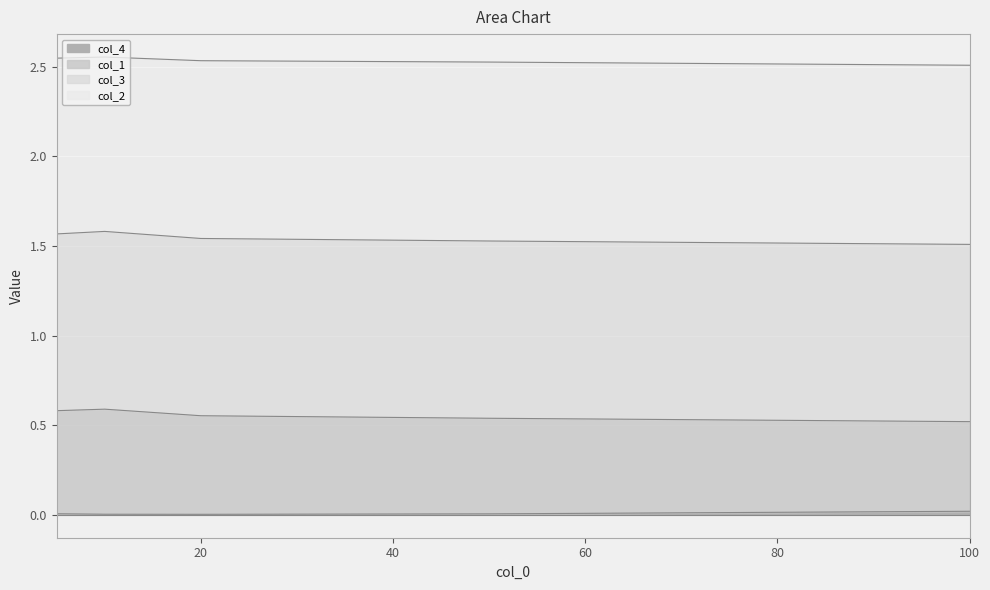

Which category has the highest value in the col_1 series?

10